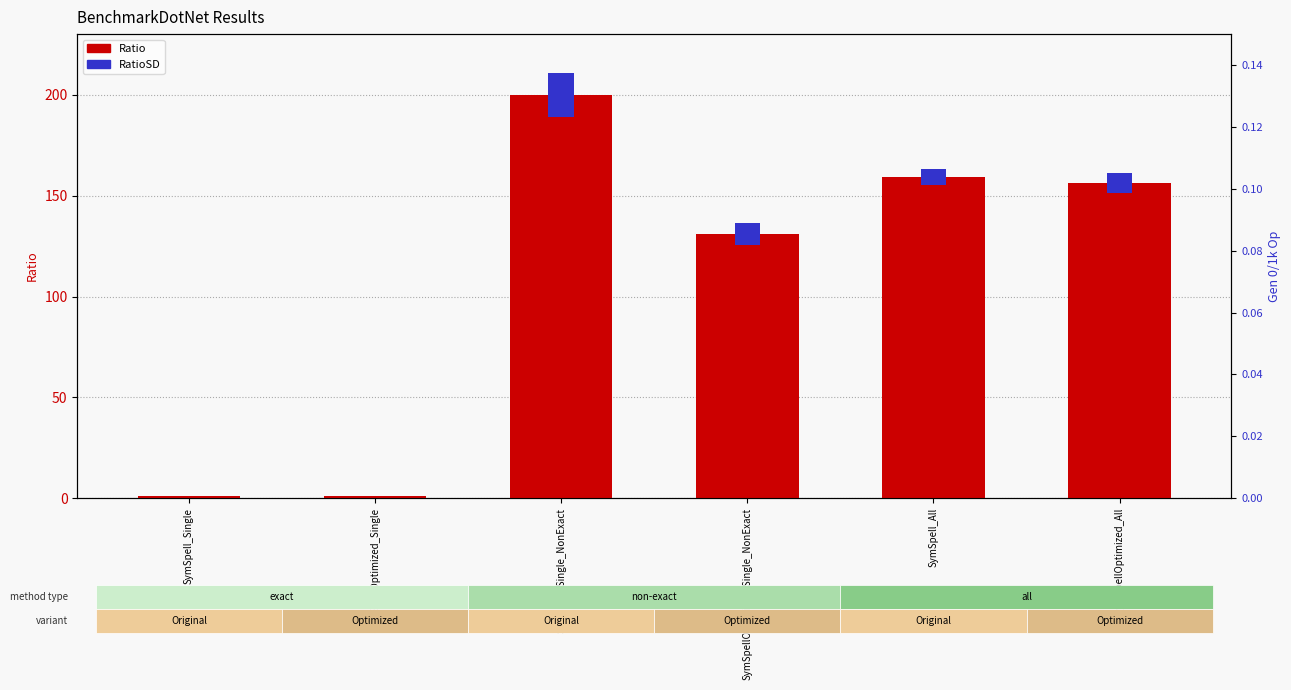

What is the difference between the maximum and second lowest values?

199.0